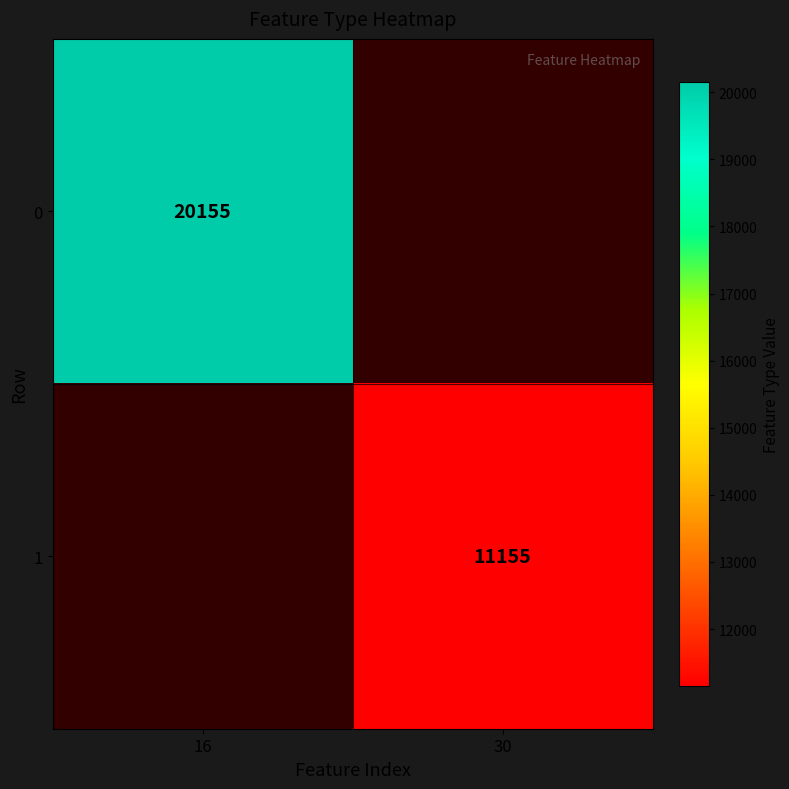

What is the greatest value displayed?

20155.0